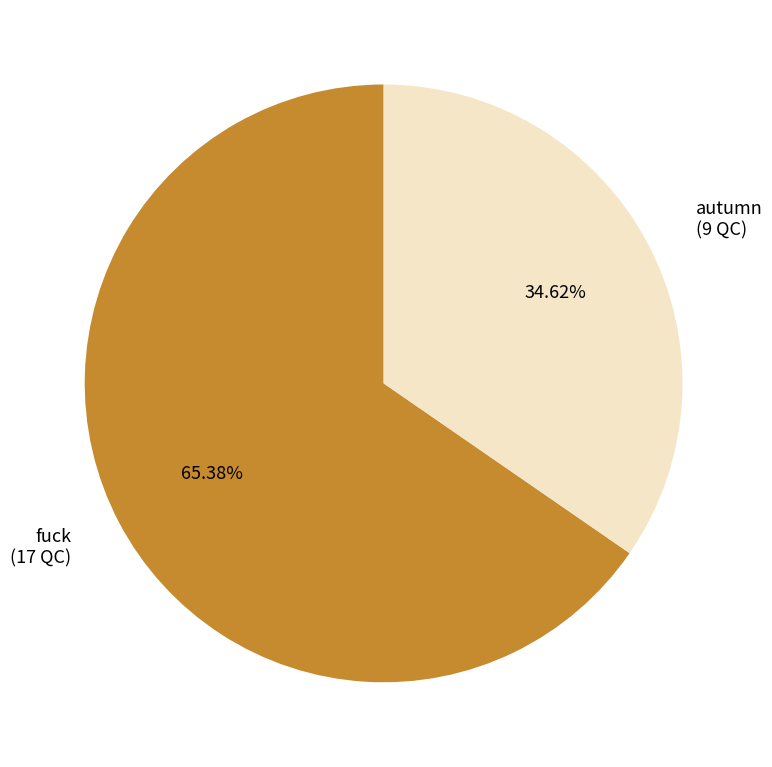

Does autumn account for over 50% of the chart?

No